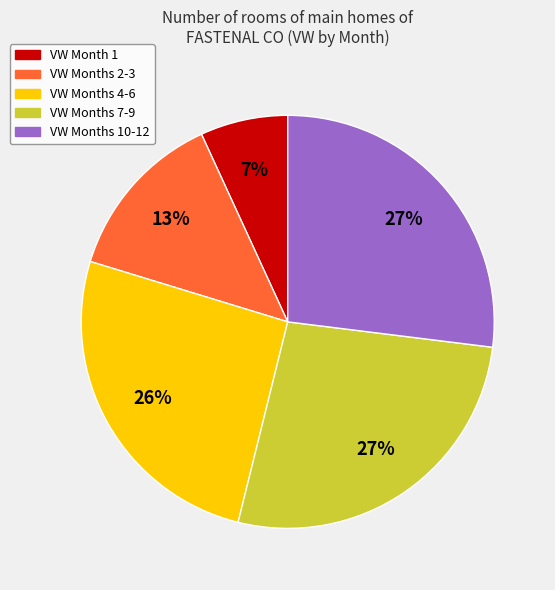

To the nearest percent, what is the average slice percentage?

20%